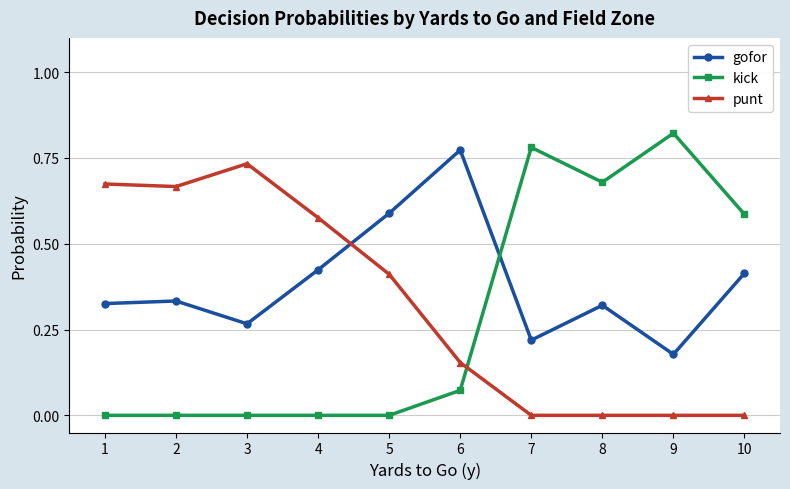

True or false: gofor has more than 0 interior local peaks.

True